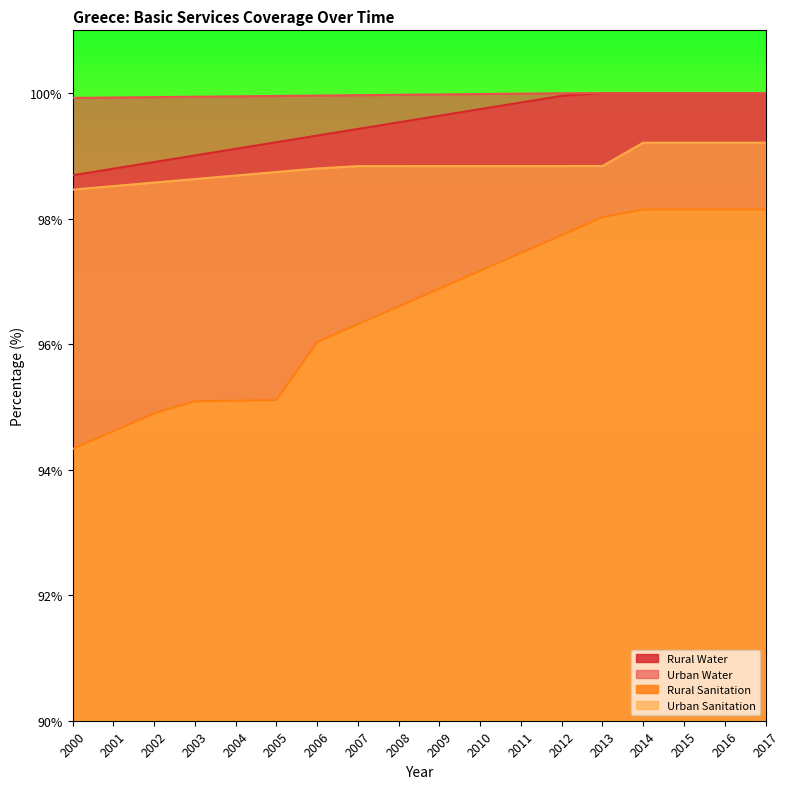

Which label corresponds to the largest value in the chart?

2013